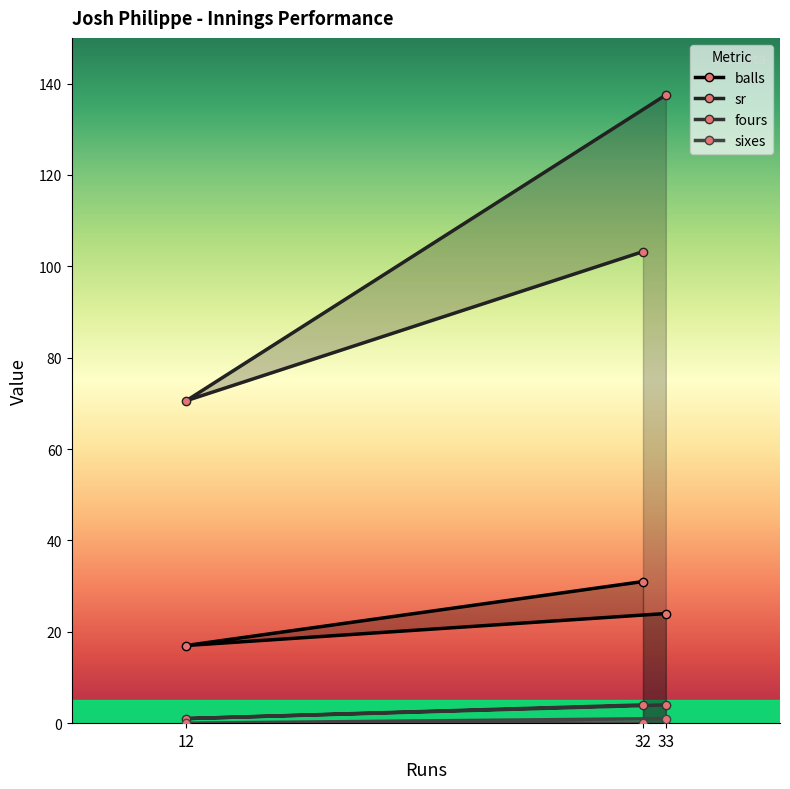

How many values in the fours series are below 4?

1